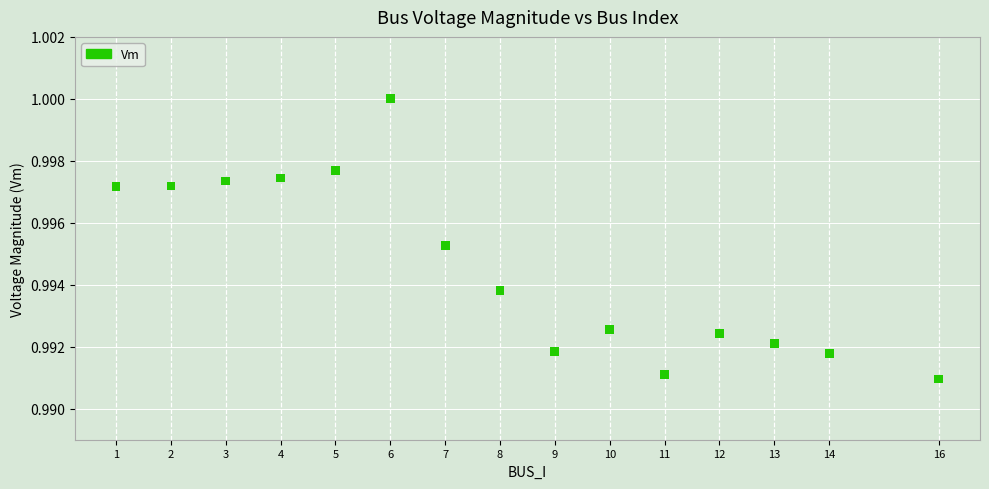

What is the range of X values (max minus min)?

15.0